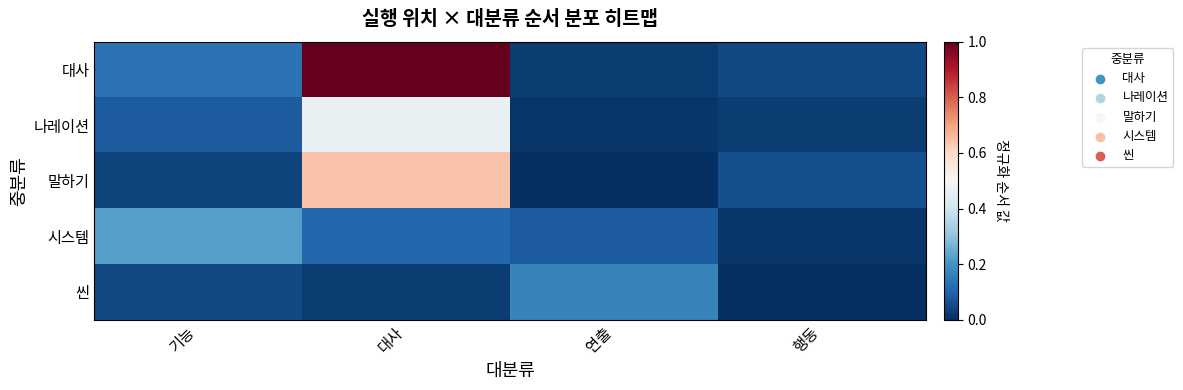

Reading left to right, what are all the values shown in this chart?

대사: 기능=0.1	대사=1.0	연출=0.0	행동=0.0
나레이션: 기능=0.1	대사=0.5	연출=0.0	행동=0.0
말하기: 기능=0.0	대사=0.6	연출=0.0	행동=0.1
시스템: 기능=0.2	대사=0.1	연출=0.1	행동=0.0
씬: 기능=0.0	대사=0.0	연출=0.2	행동=0.0